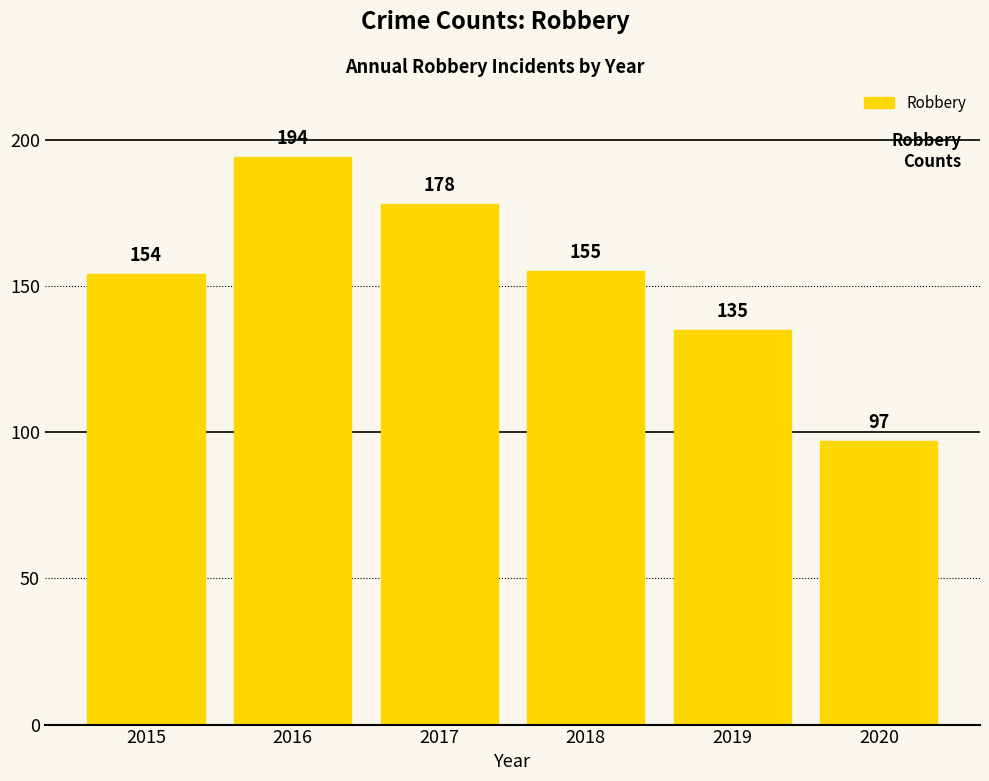

Is it true that the value at 2019 is 135?

True